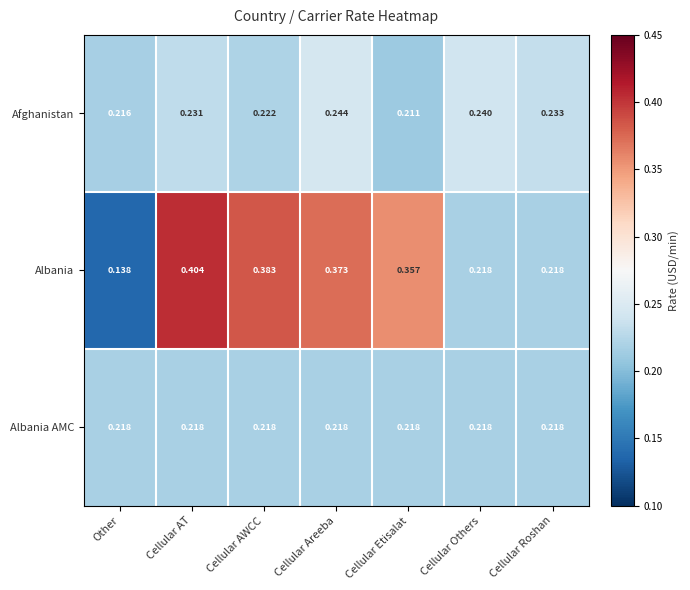

Which series has the largest range (max minus min)?

Albania